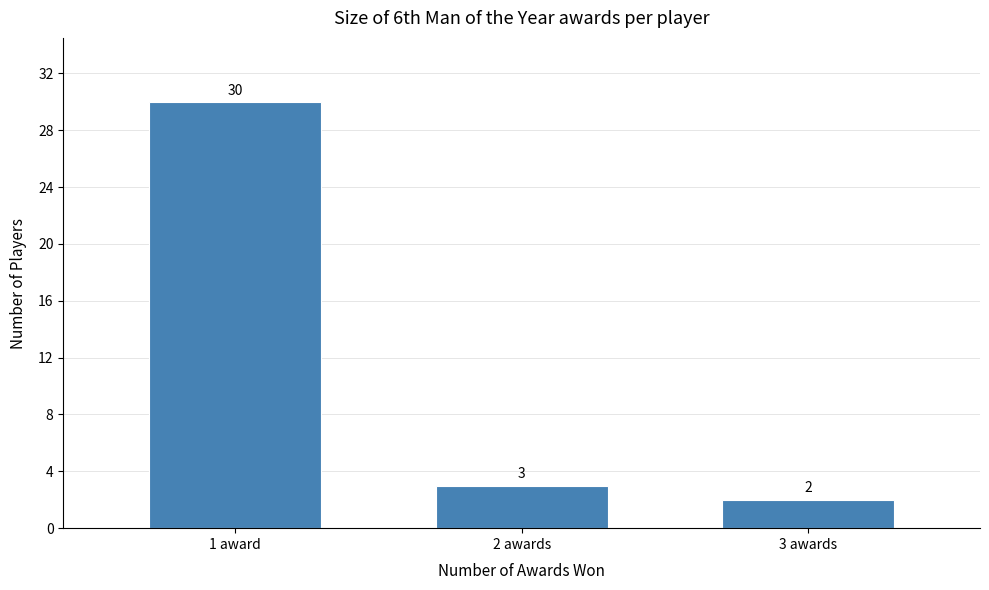

Reading right to left, what are all the values shown in this chart?

2	3	30